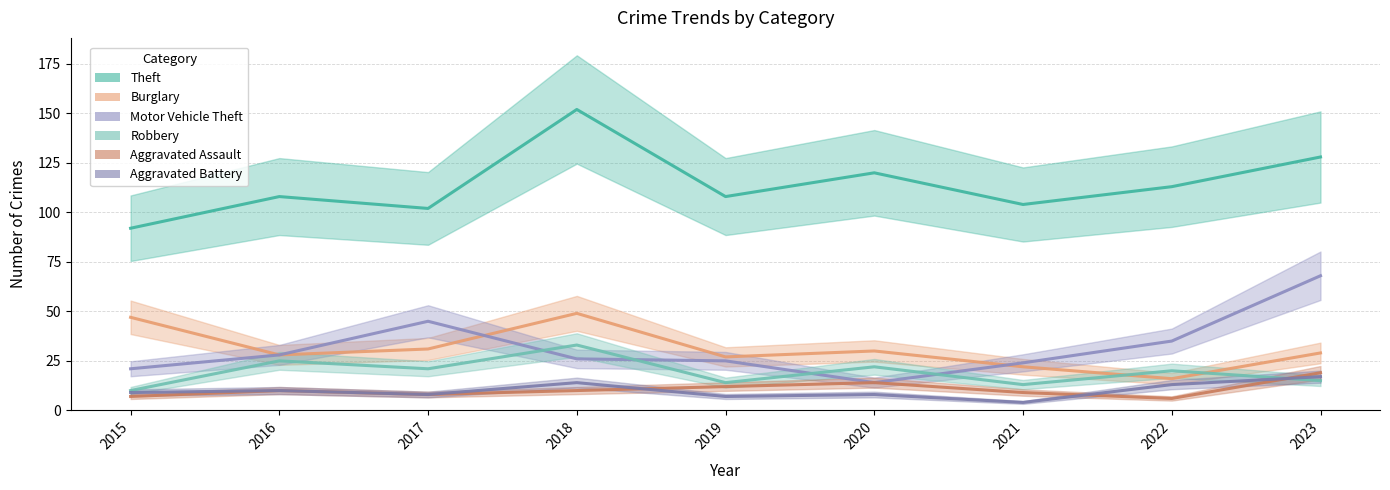

What is the value of the Aggravated Assault point at the 6th from the left?

14